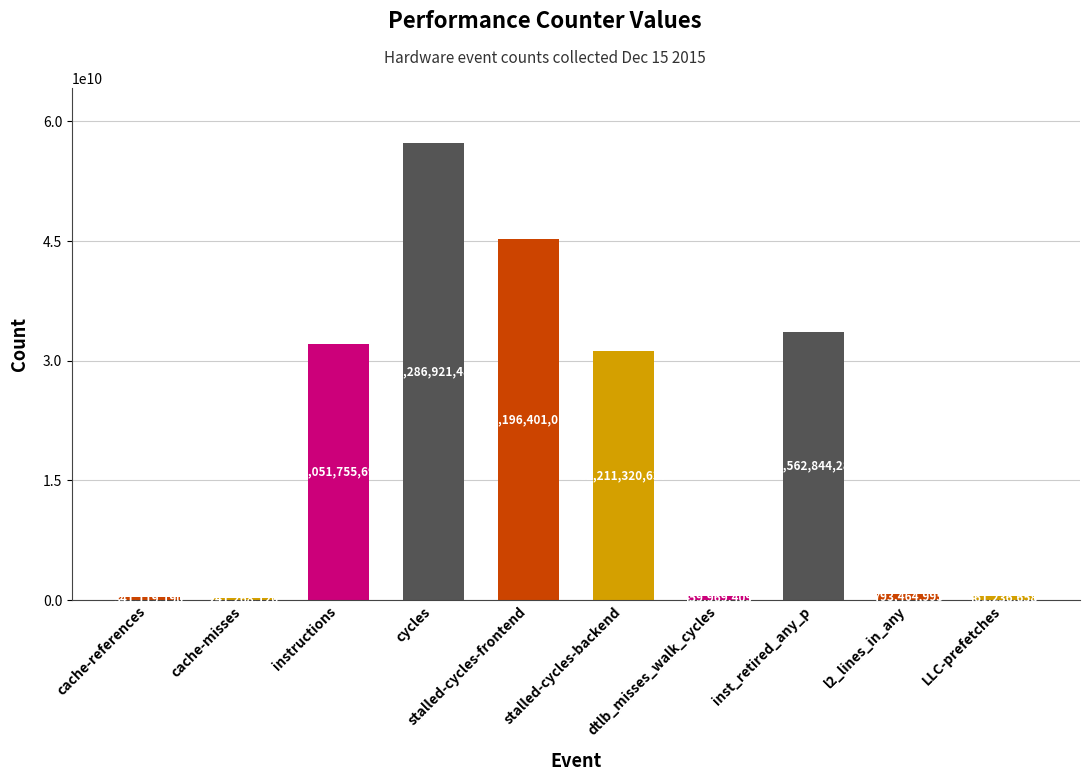

What is the change in value from cycles to LLC-prefetches?

-56825684825